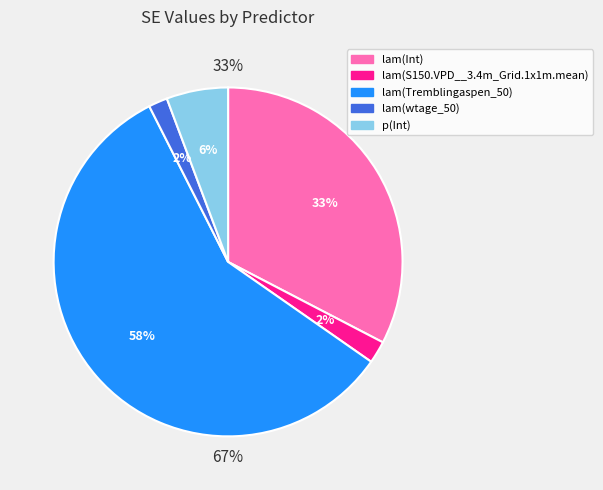

How many segments does this pie chart have?

5